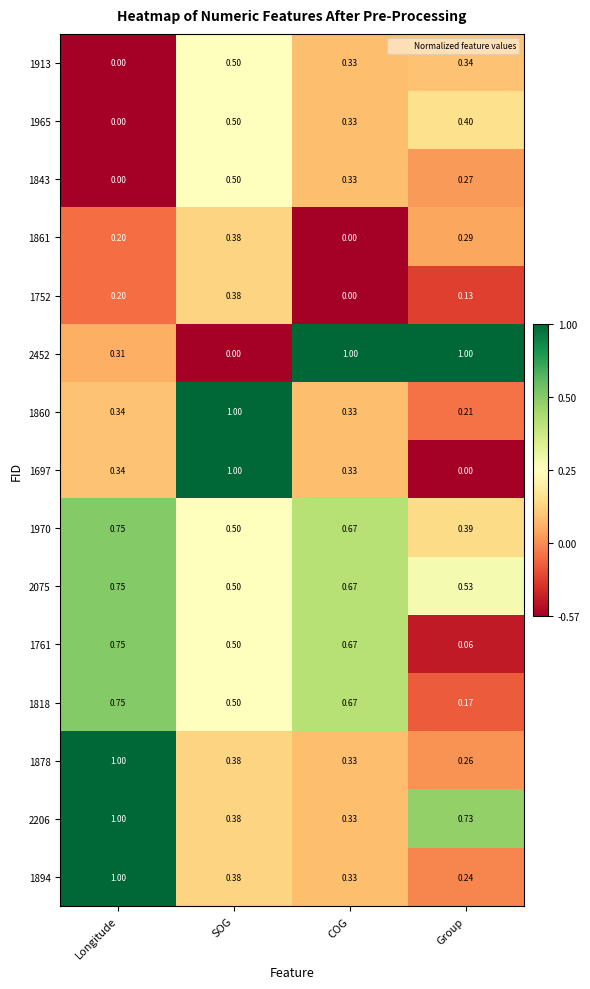

What is the total value across all series at SOG?

7.4